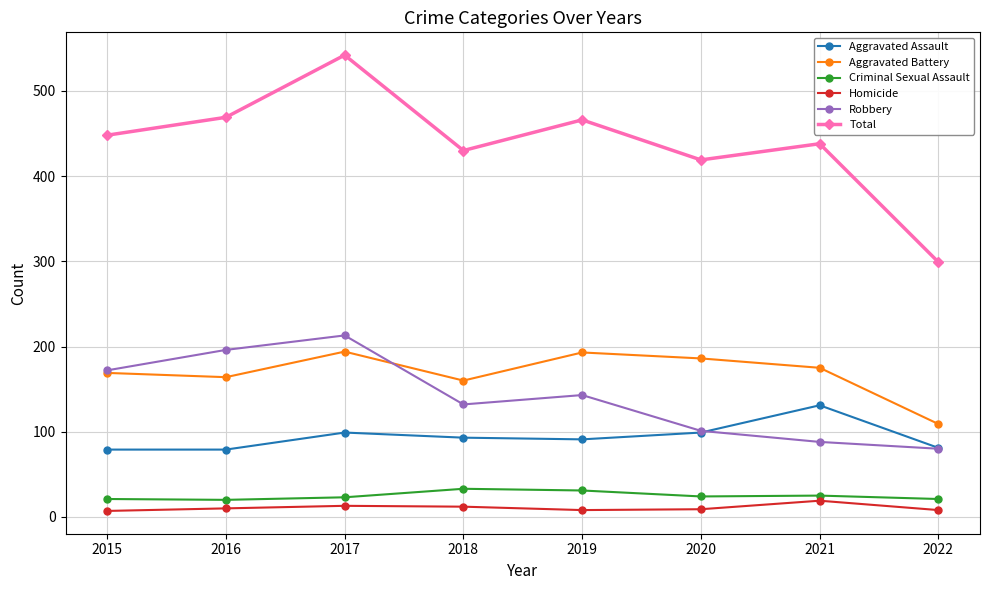

Where is the first local maximum for Aggravated Assault?

2017